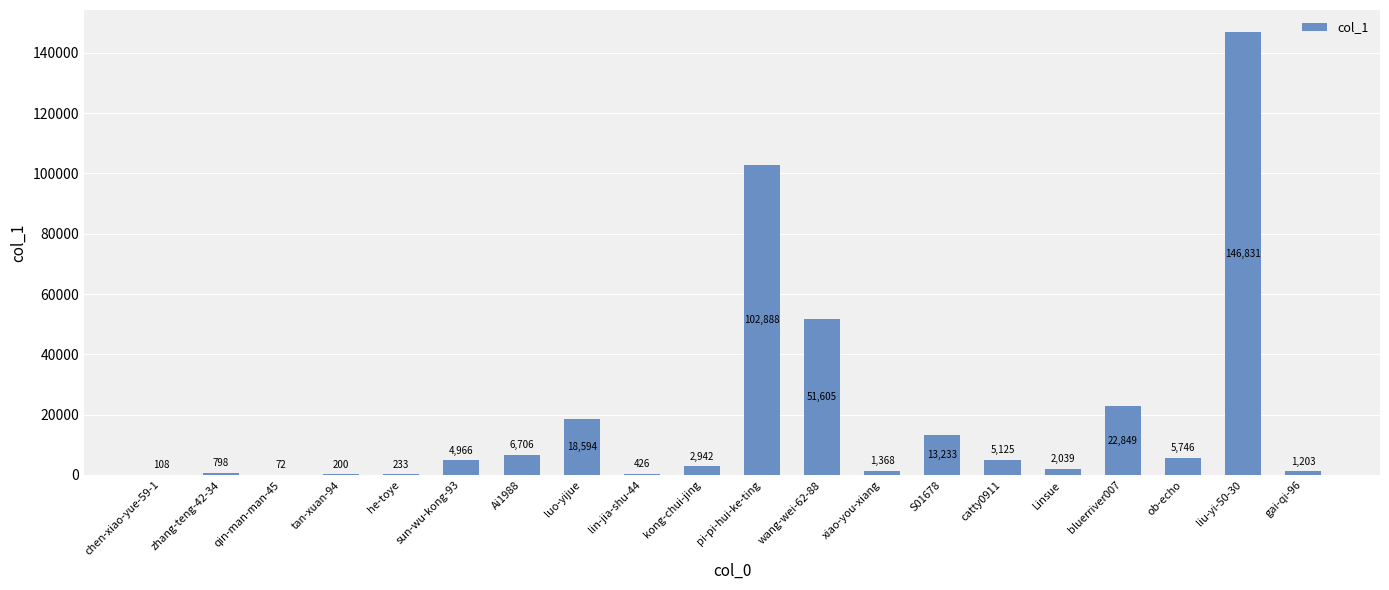

Is it true that the value at liu-yi-50-30 is 71692?

False